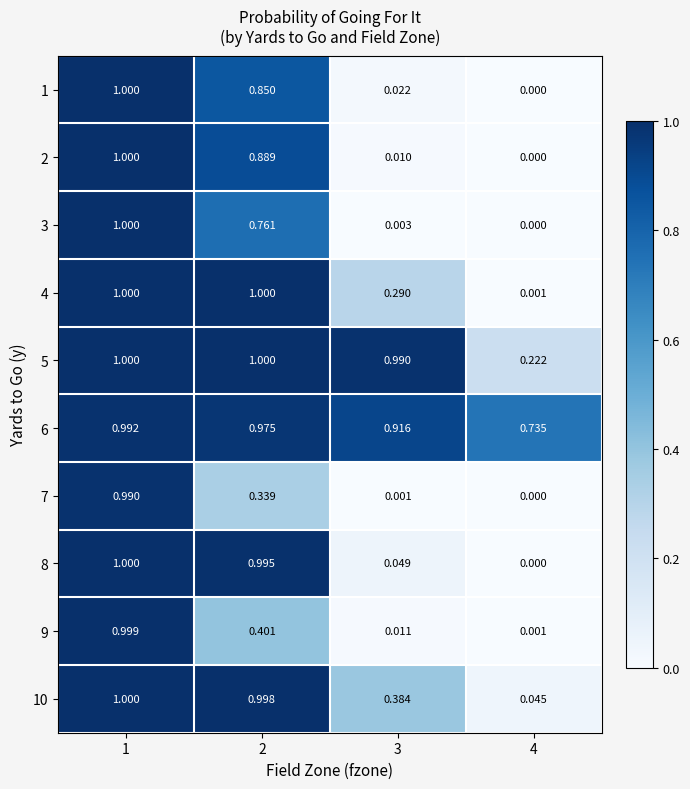

Rank the series by their maximum value, from highest to lowest.

2, 3, 4, 5, 8, 10, 1, 9, 6, 7